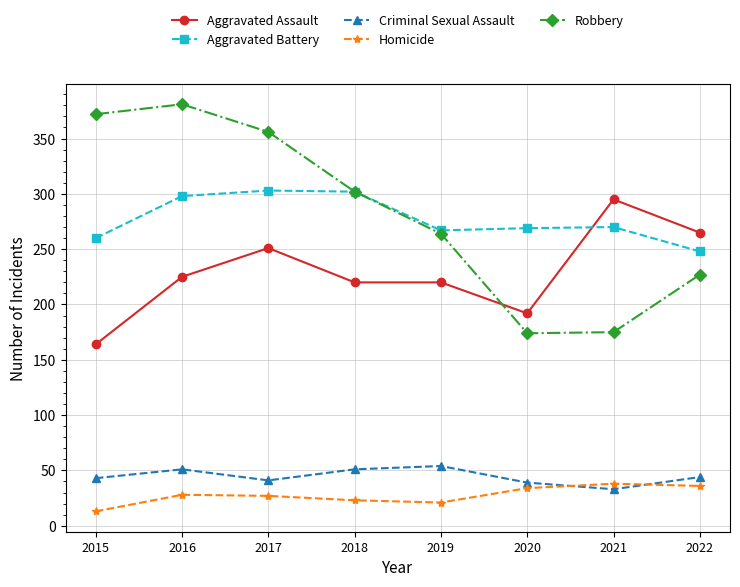

What is the spread (max minus min) of values at 2016?

353